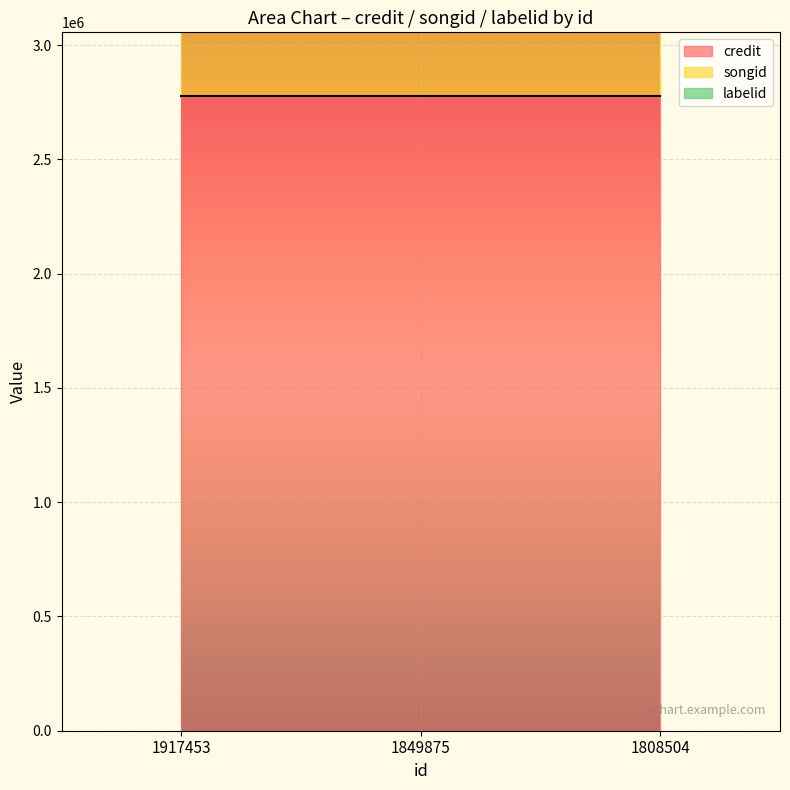

At which category is the sum across all series the highest?

1917453